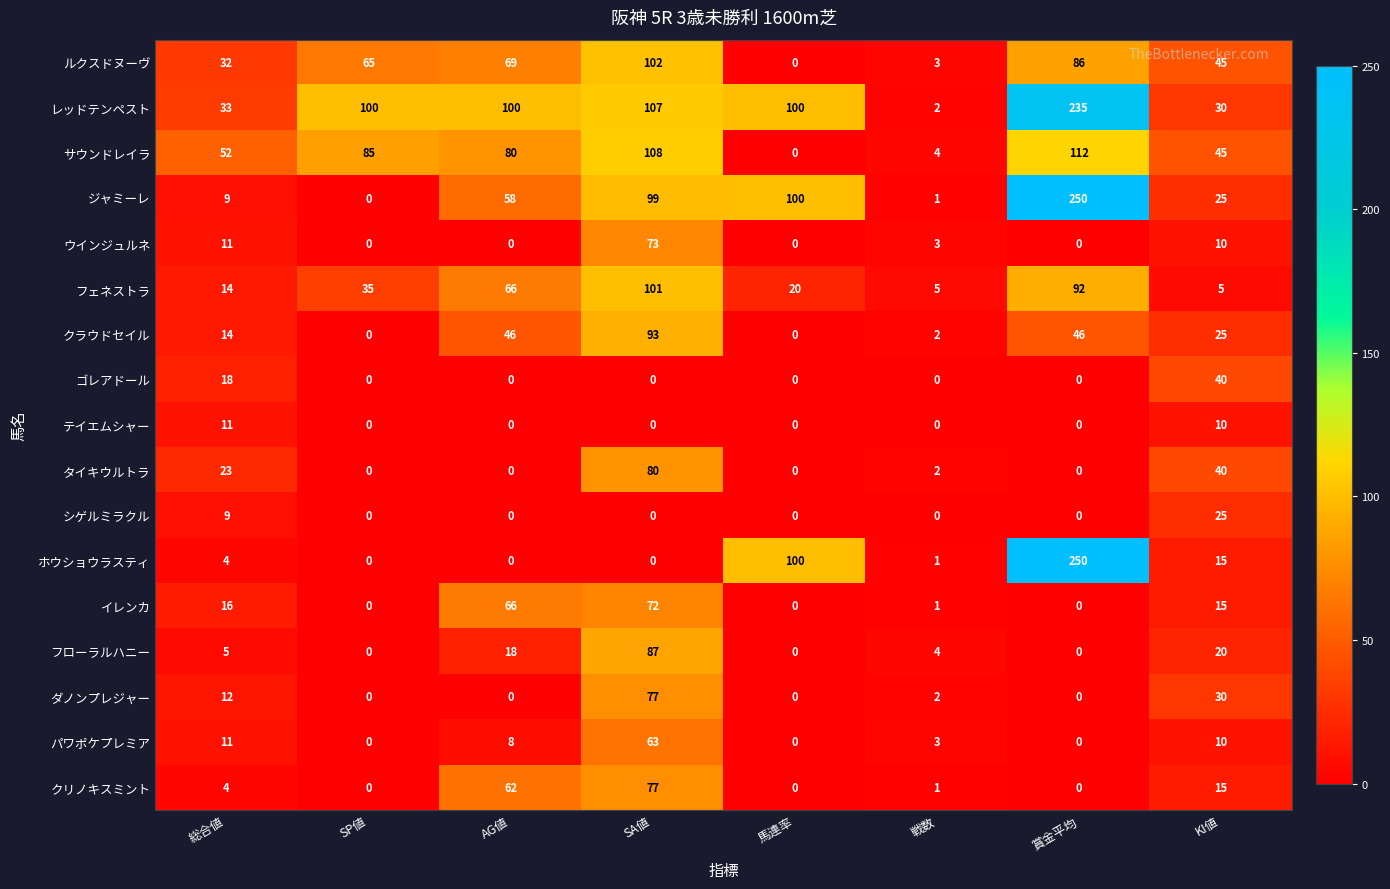

What is the difference between the highest and lowest values at SA値?

108